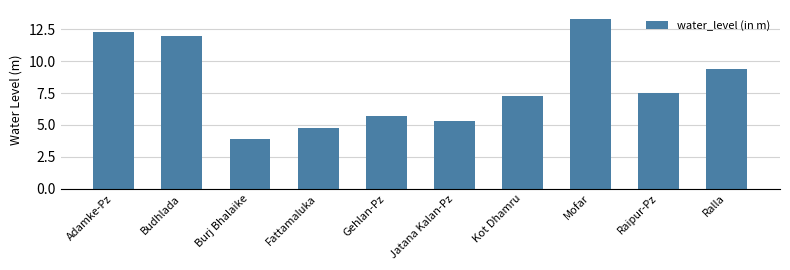

What position from the left is Raipur-Pz?

9